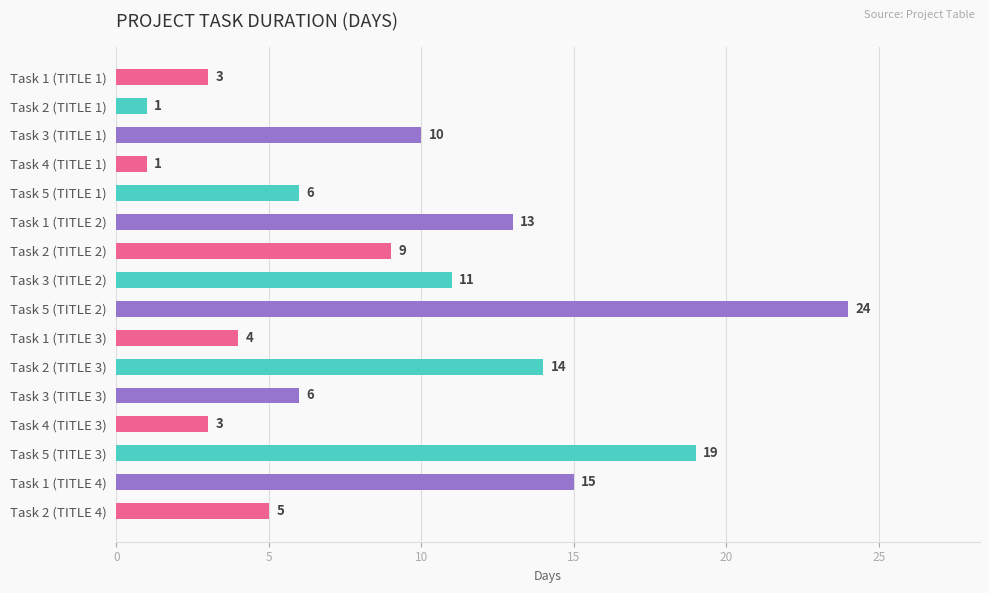

Reading top to bottom, extract all data points from this chart.

Task 1 (TITLE 1)=3	Task 2 (TITLE 1)=1	Task 3 (TITLE 1)=10	Task 4 (TITLE 1)=1	Task 5 (TITLE 1)=6	Task 1 (TITLE 2)=13	Task 2 (TITLE 2)=9	Task 3 (TITLE 2)=11	Task 5 (TITLE 2)=24	Task 1 (TITLE 3)=4	Task 2 (TITLE 3)=14	Task 3 (TITLE 3)=6	Task 4 (TITLE 3)=3	Task 5 (TITLE 3)=19	Task 1 (TITLE 4)=15	Task 2 (TITLE 4)=5